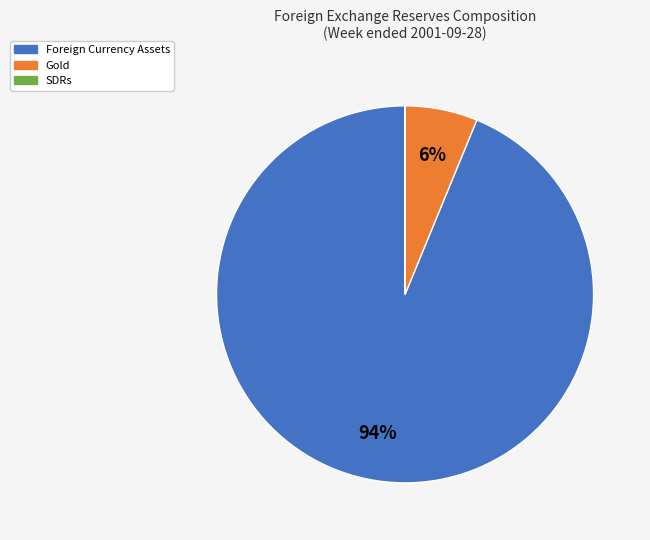

Is there a majority slice in this chart?

Yes